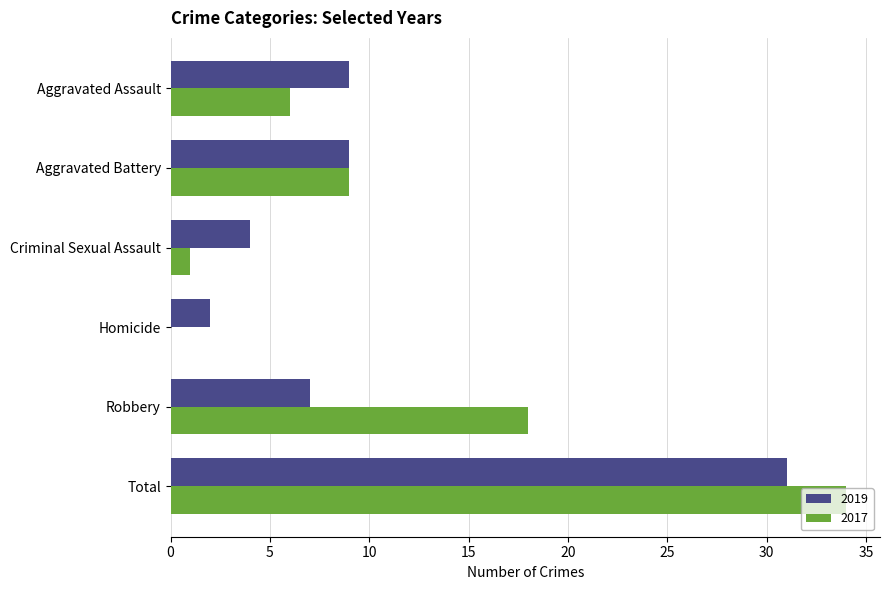

Which category has the highest value in the 2017 series?

Total